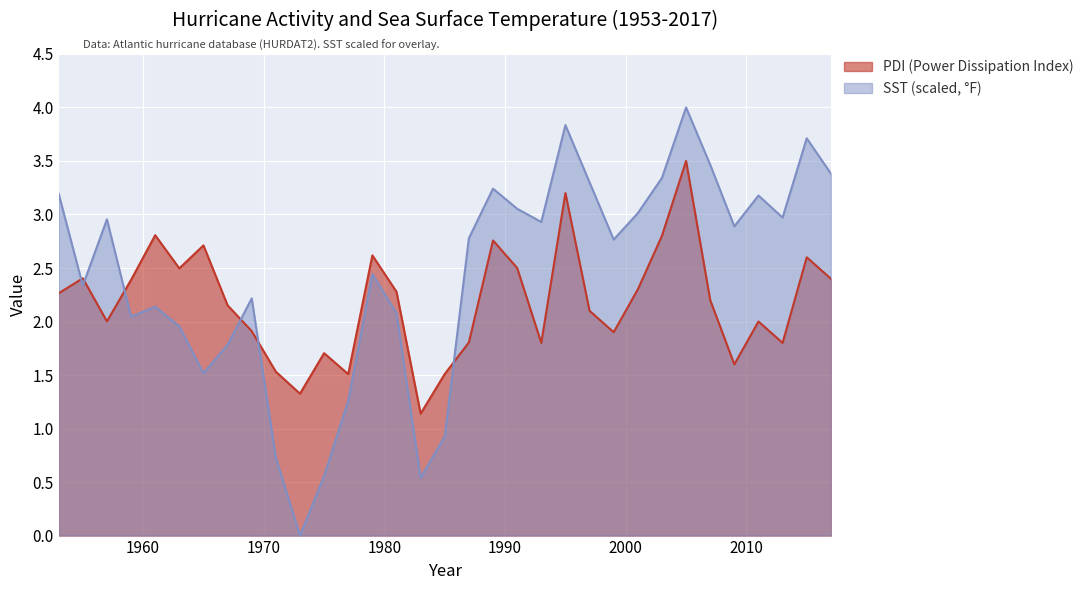

What is the spread (max minus min) of values at 2017?

1.0